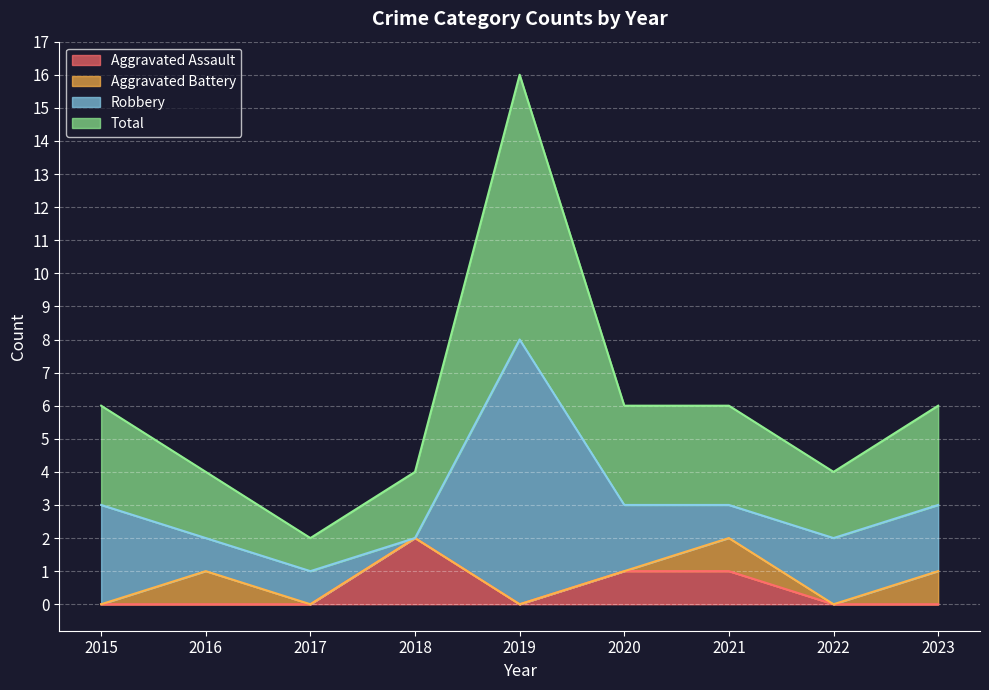

How many values in the Aggravated Assault series exceed 0?

3